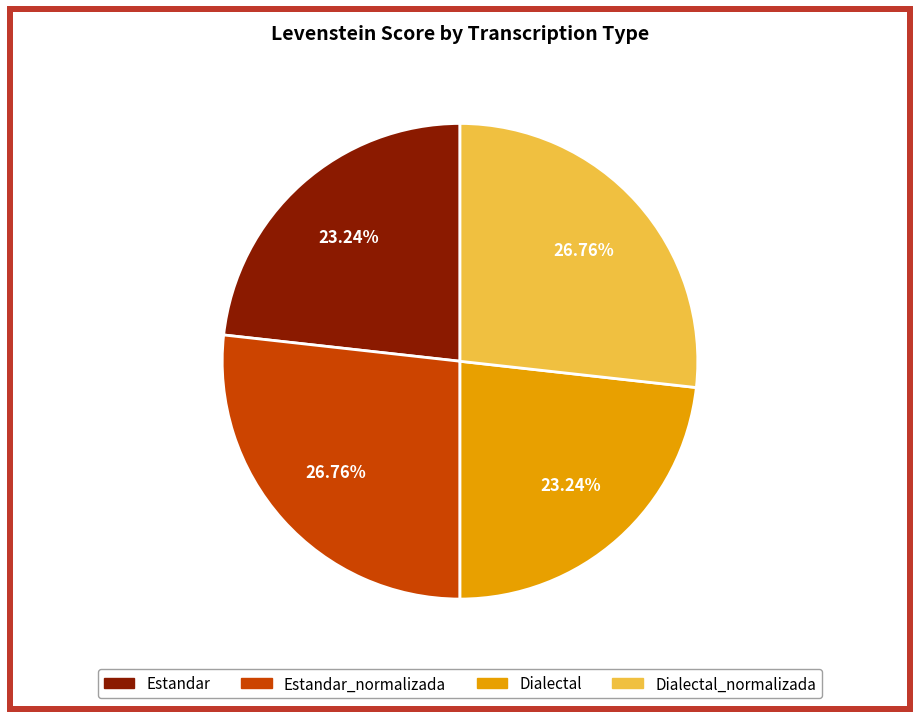

Is there a majority slice in this chart?

No